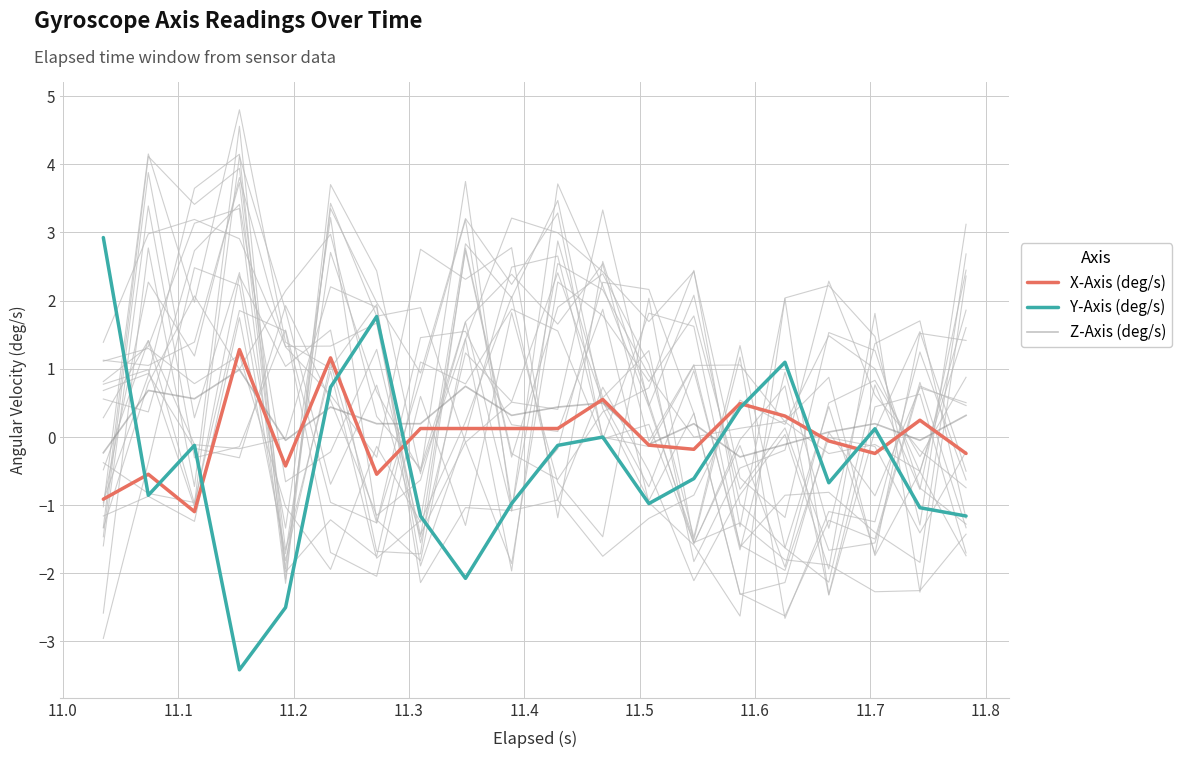

What is the maximum value for Z-Axis (deg/s)?

1.0